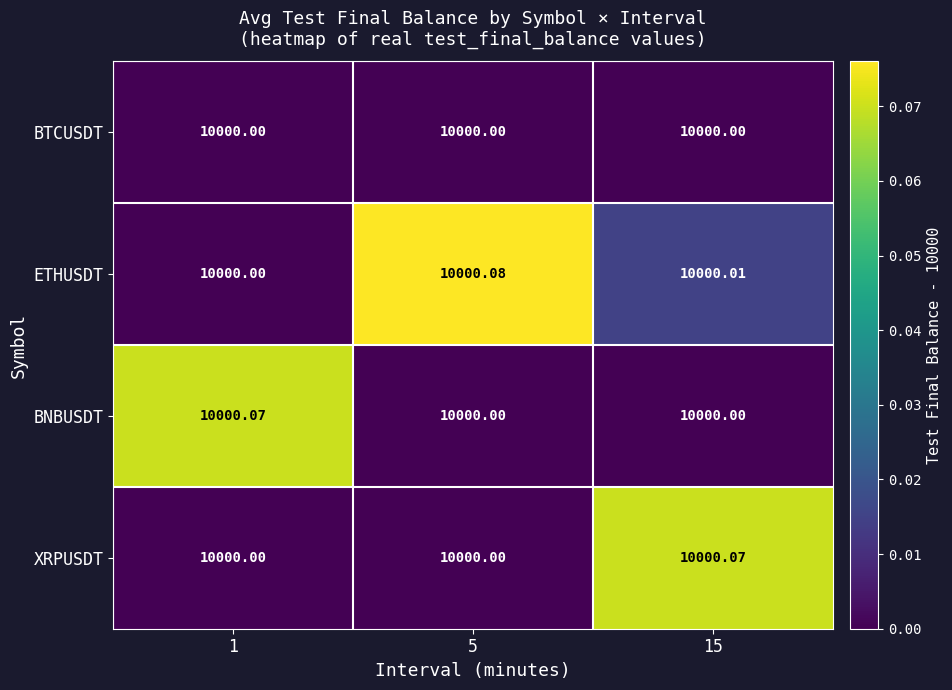

Which series has the largest total across all categories?

ETHUSDT